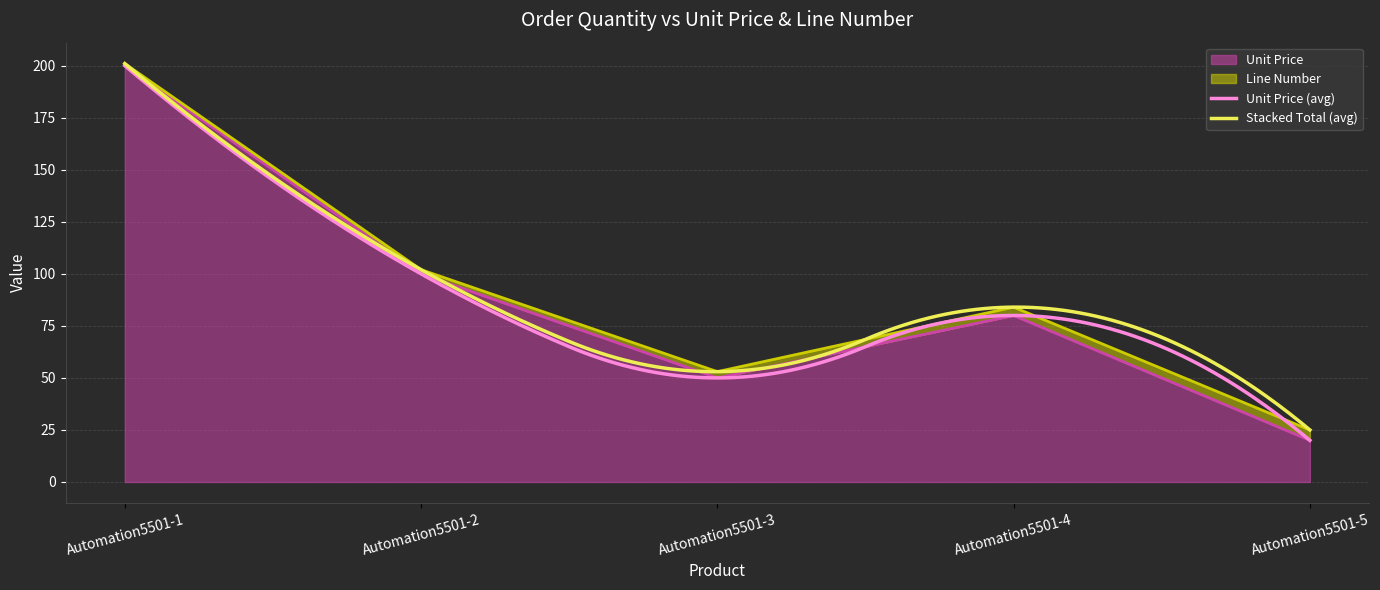

How many data points does each series have?

5